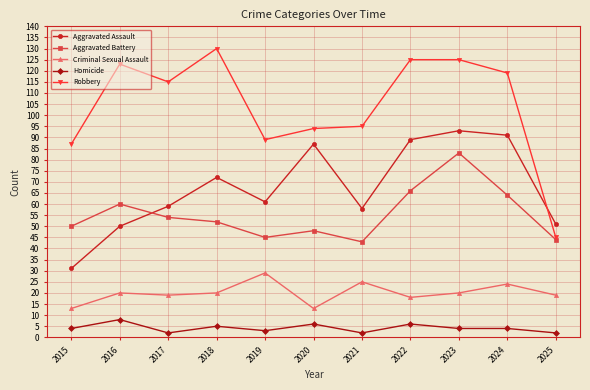

Where is Aggravated Battery nearest to the value 63?

2024